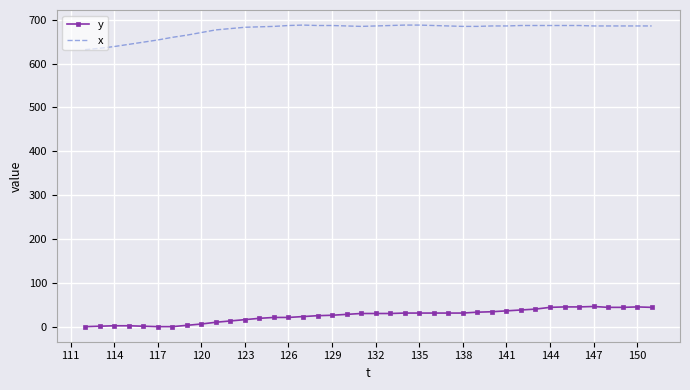

Which series has the widest spread of values?

x